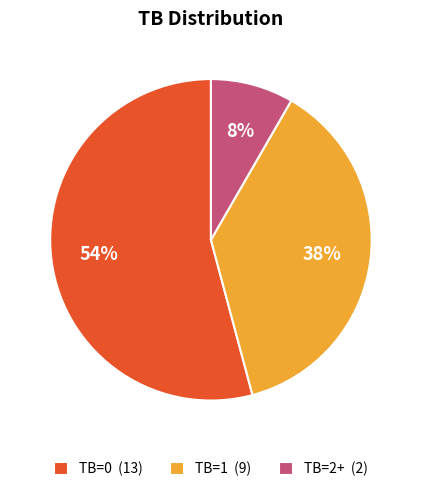

Does any single category account for the majority?

Yes